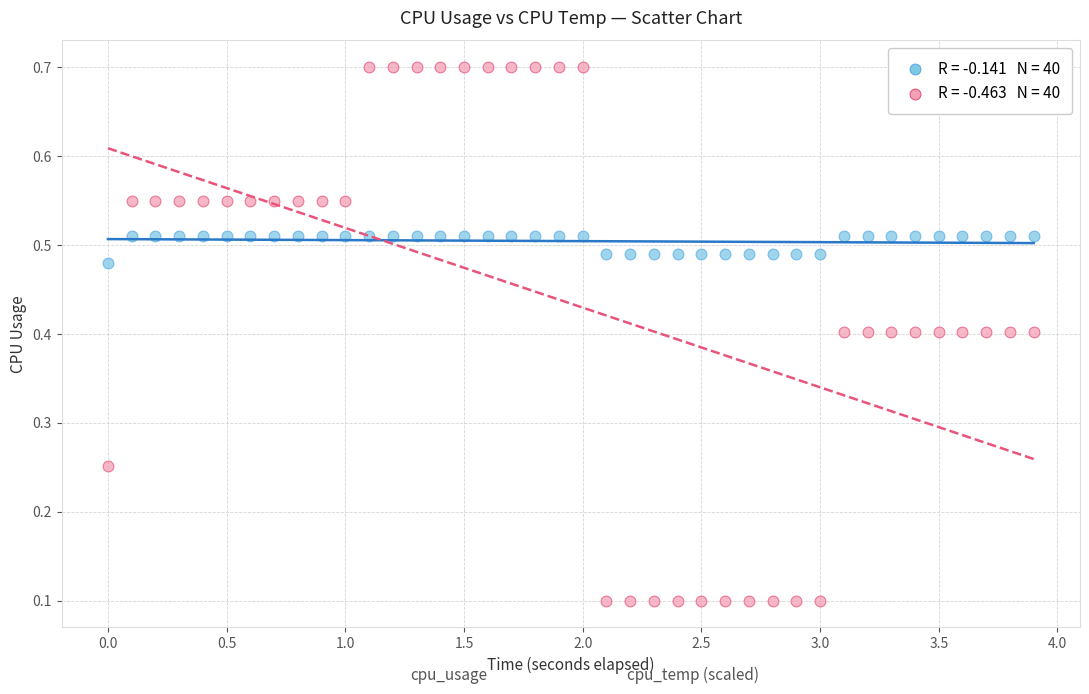

Across all data points, what is the range of X values (max minus min)?

3.9